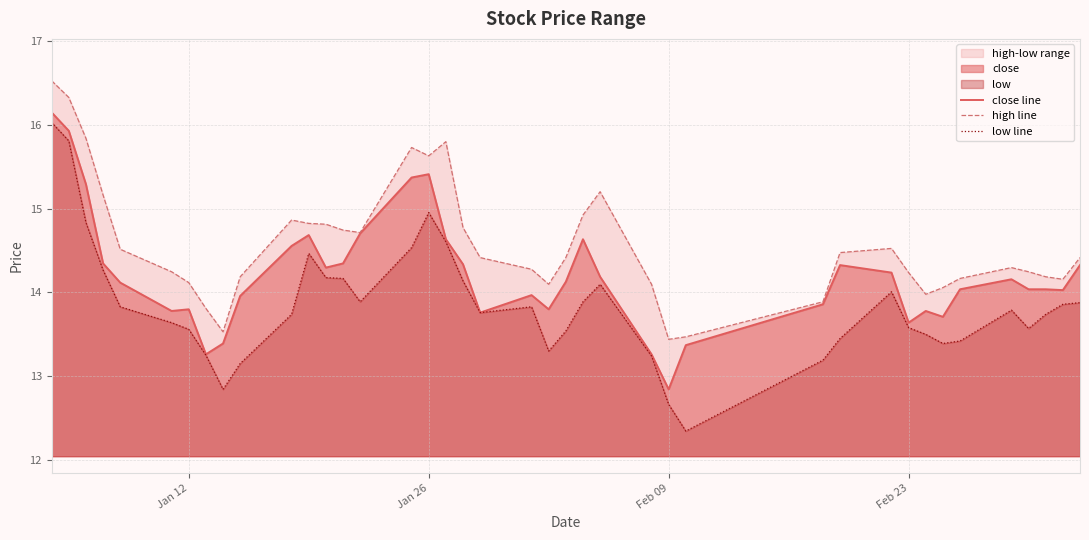

True or false: close line has a value of 12.8 at Feb 09.

True